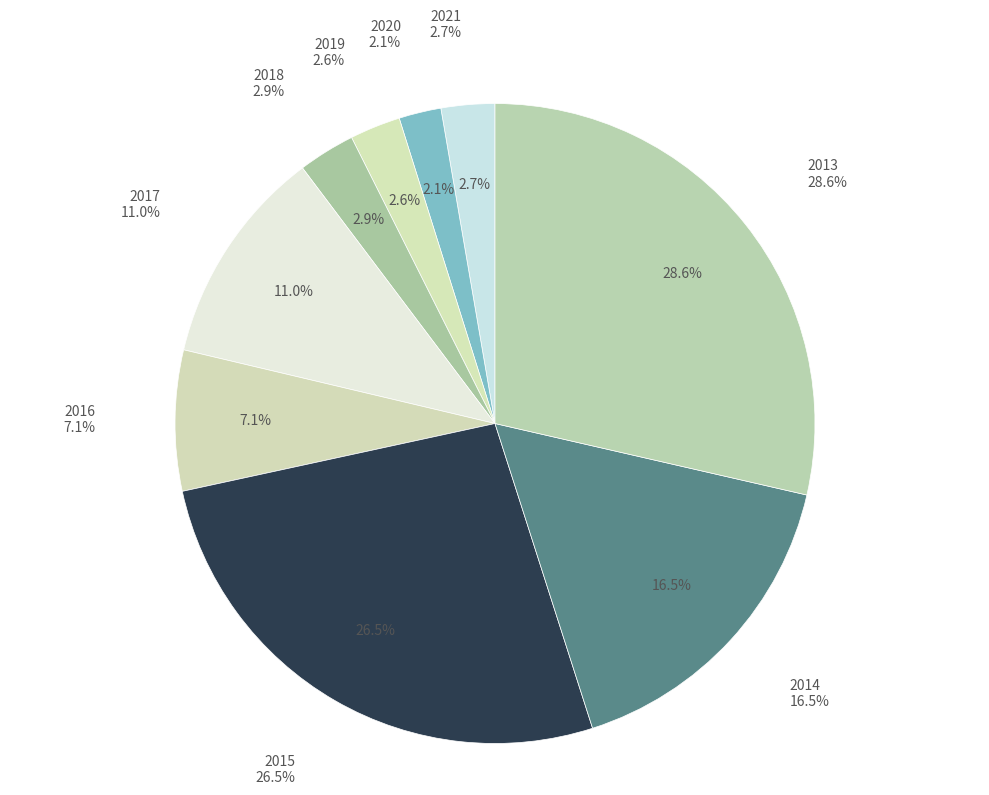

Rank the categories by value from highest to lowest.

2013, 2015, 2014, 2017, 2016, 2018, 2021, 2019, 2020